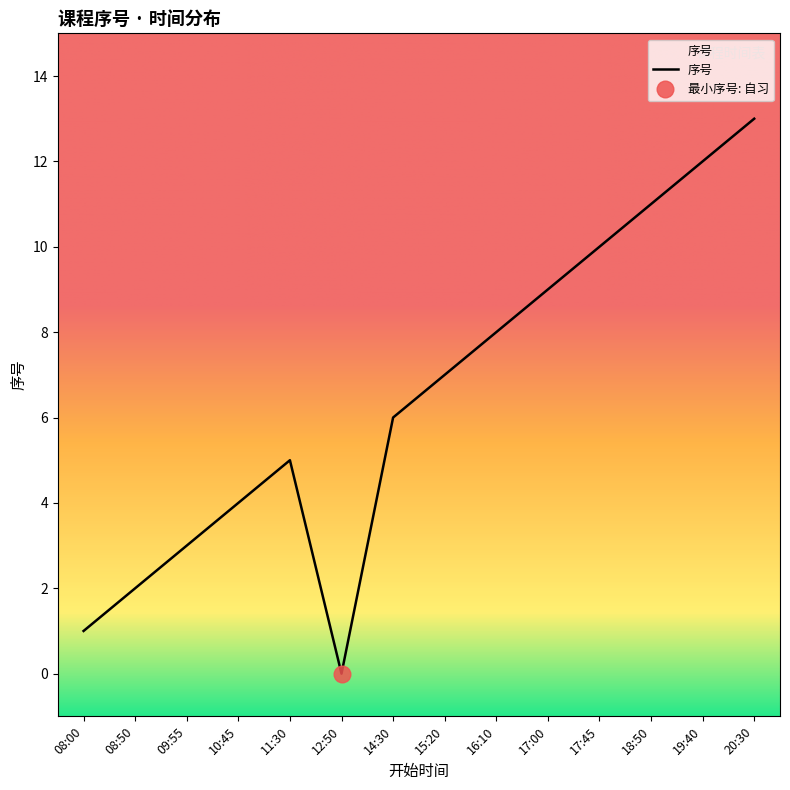

Does the chart have visible grid lines?

No